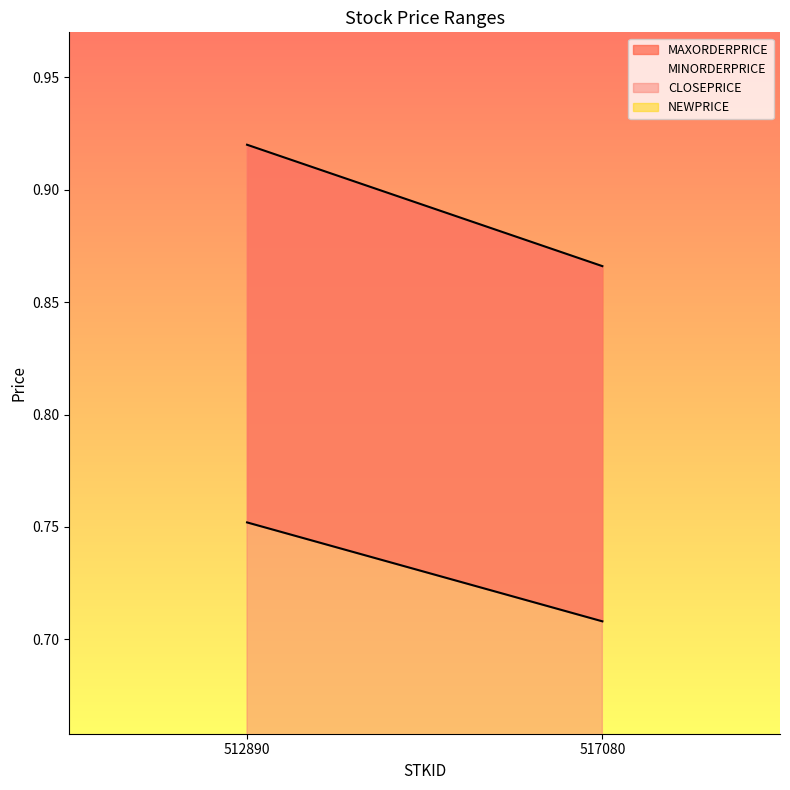

How many CLOSEPRICE values are between 0 and 1?

2